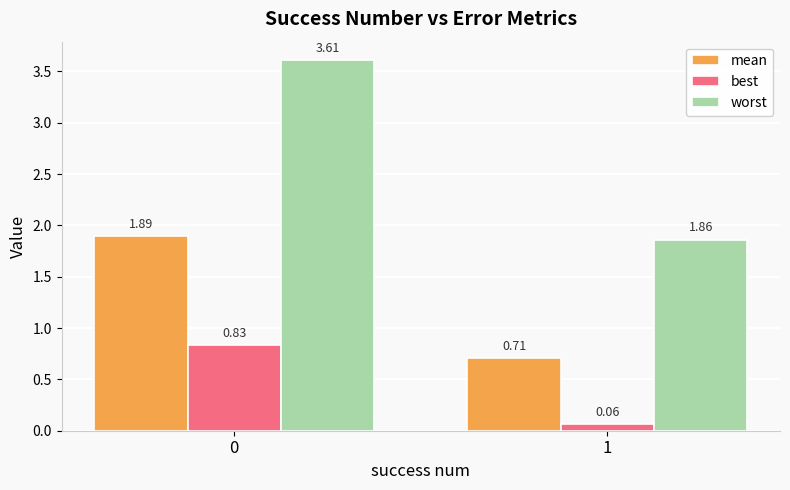

Which category has the lowest value in the mean series?

1